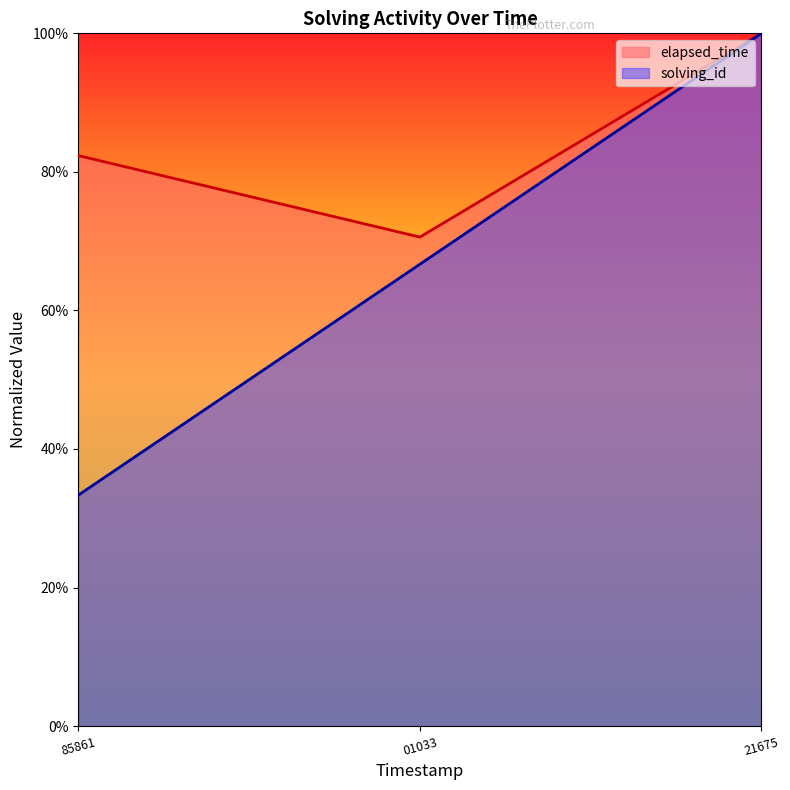

Between 1546478485861 and 1546478521675, which series saw the biggest shift?

solving_id